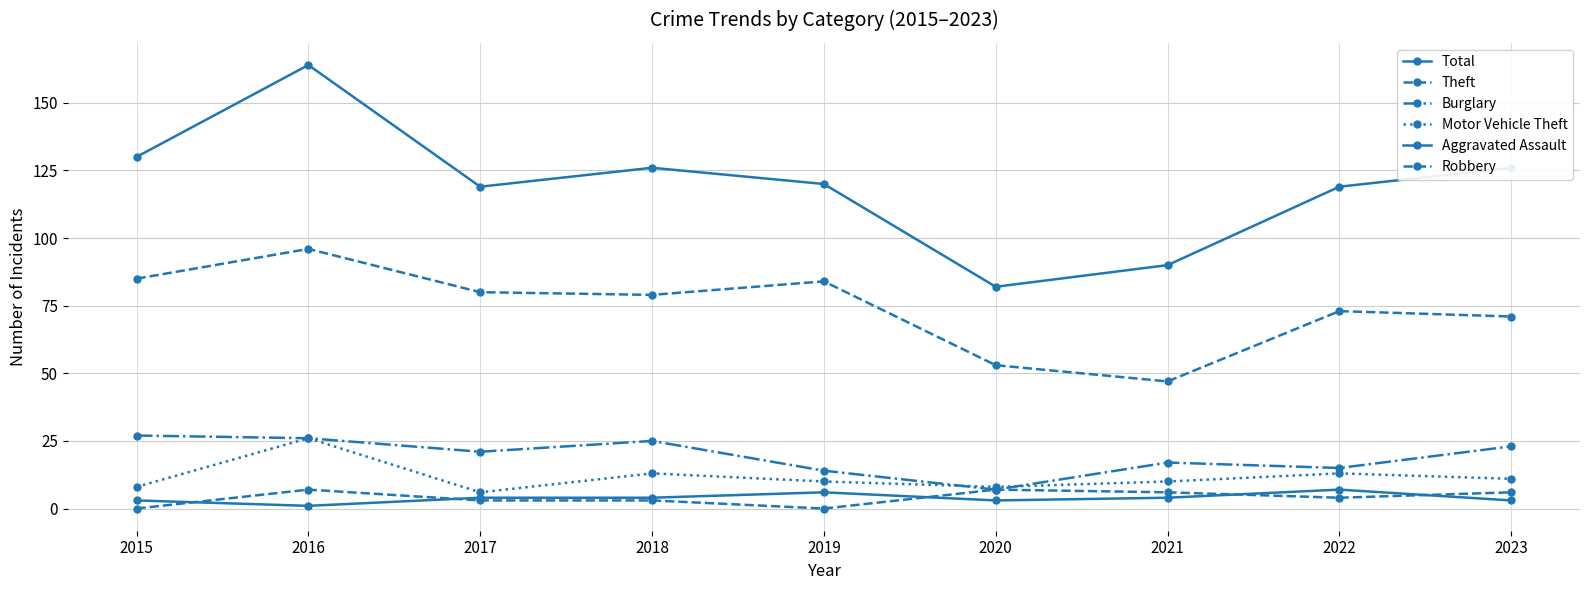

How many categories are shown in the chart?

9